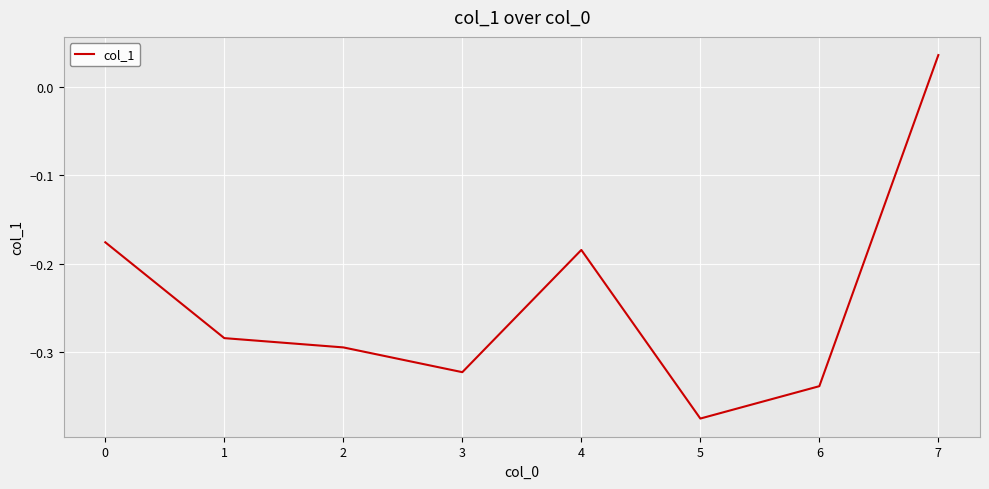

At which category does the data reach its first local peak?

4